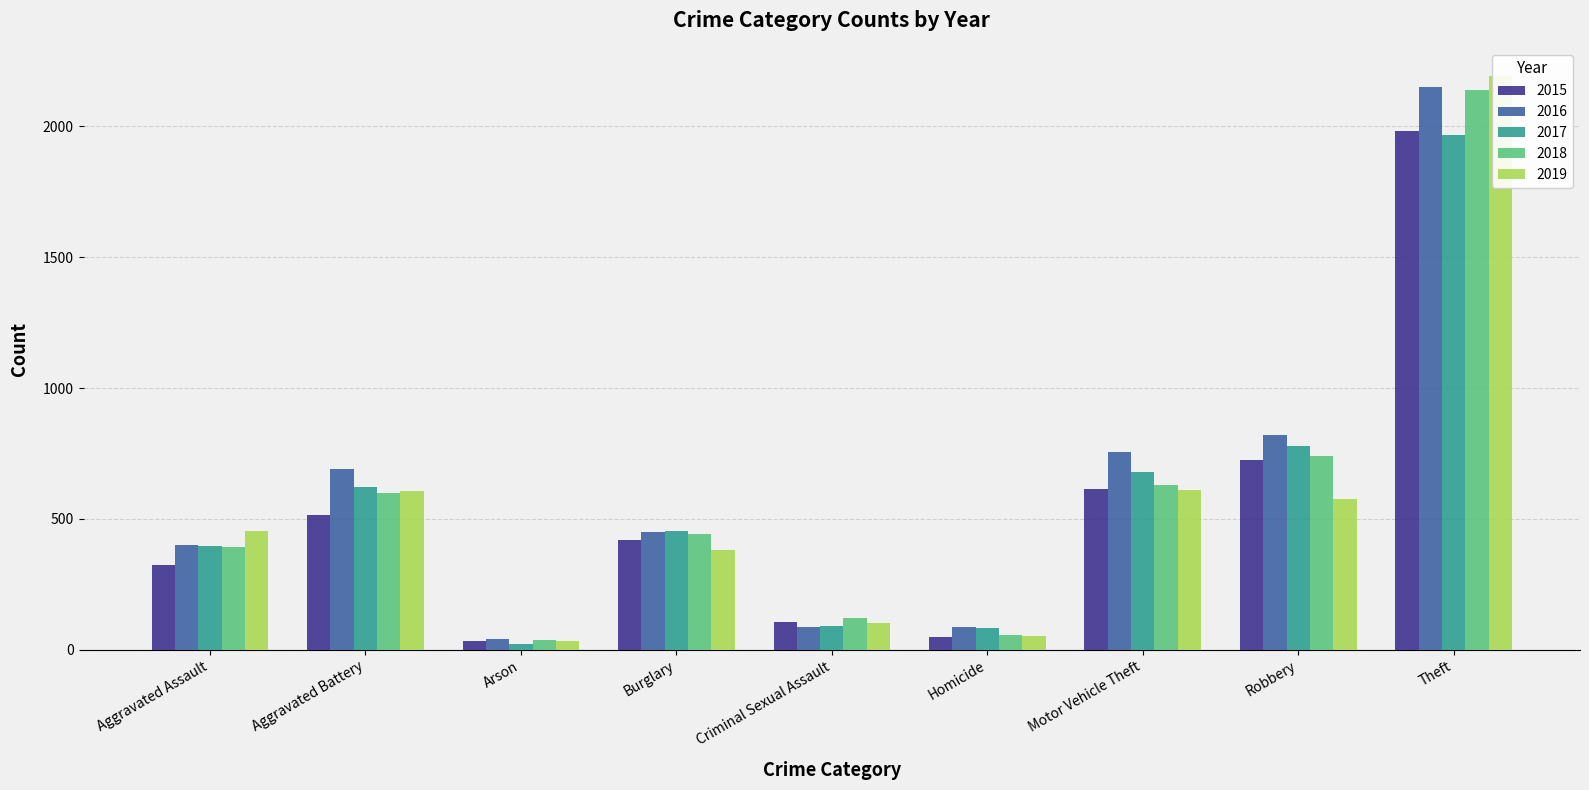

The 2015 series shows 751 at Burglary. True or false?

False